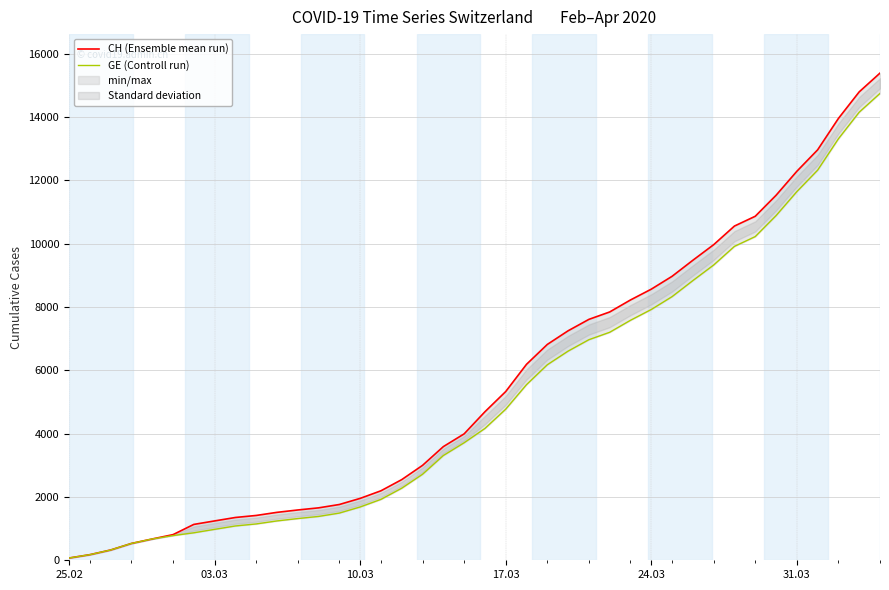

What is the sum of all GE (Controll run) values?

208341